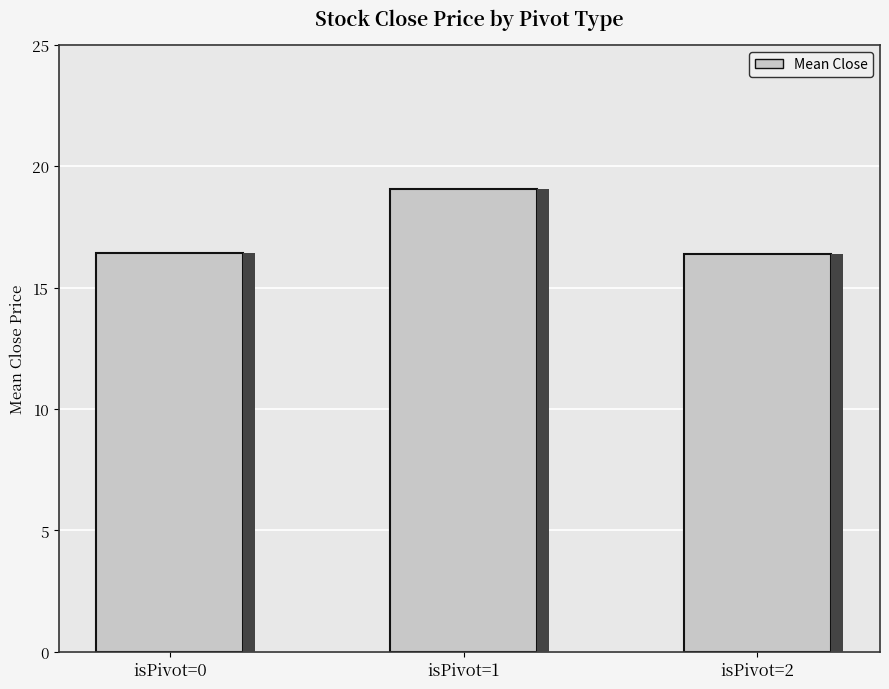

Is it true that the value at isPivot=0 is 16.4?

True